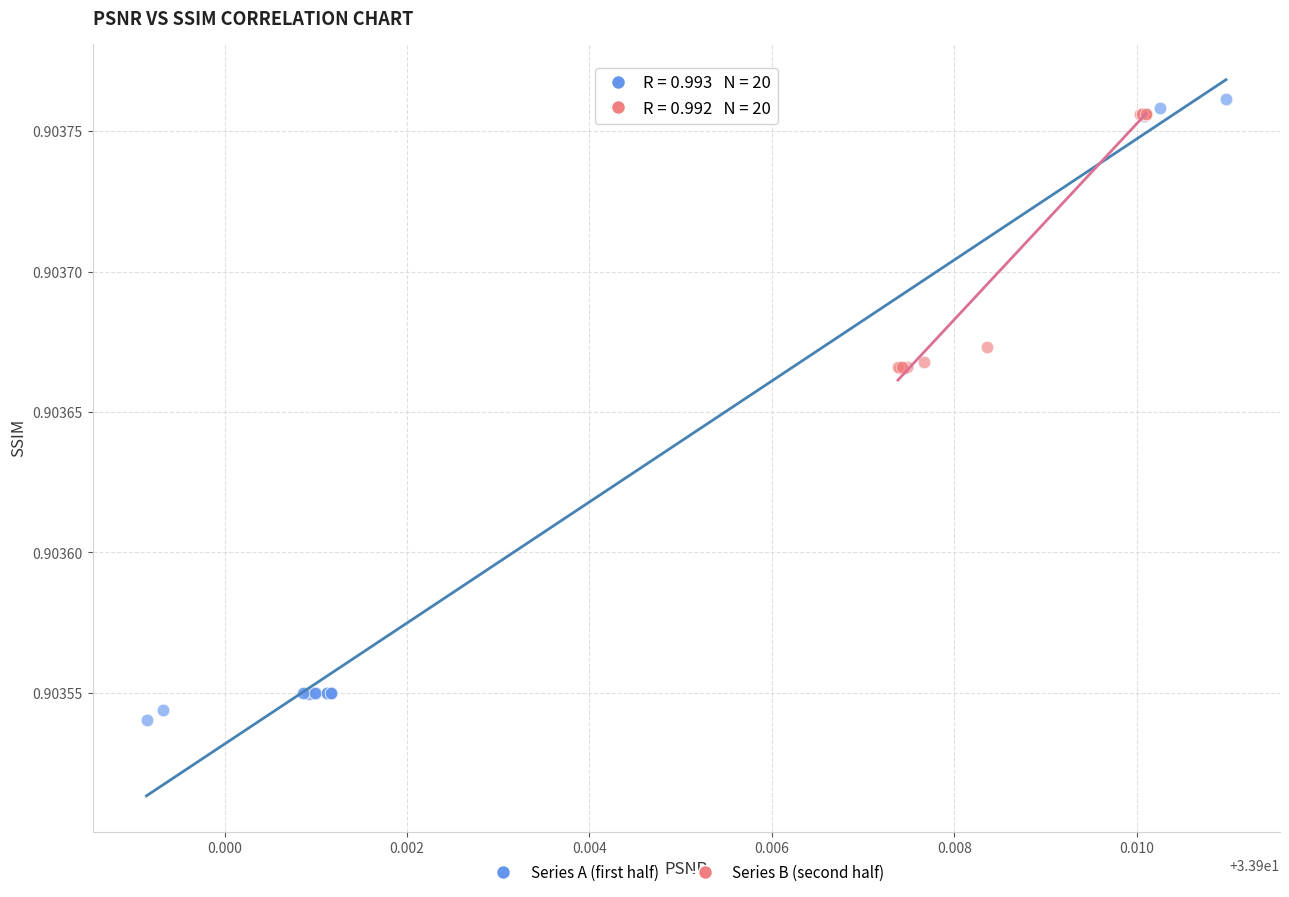

Which series reaches the maximum Y coordinate?

Series A (first half)